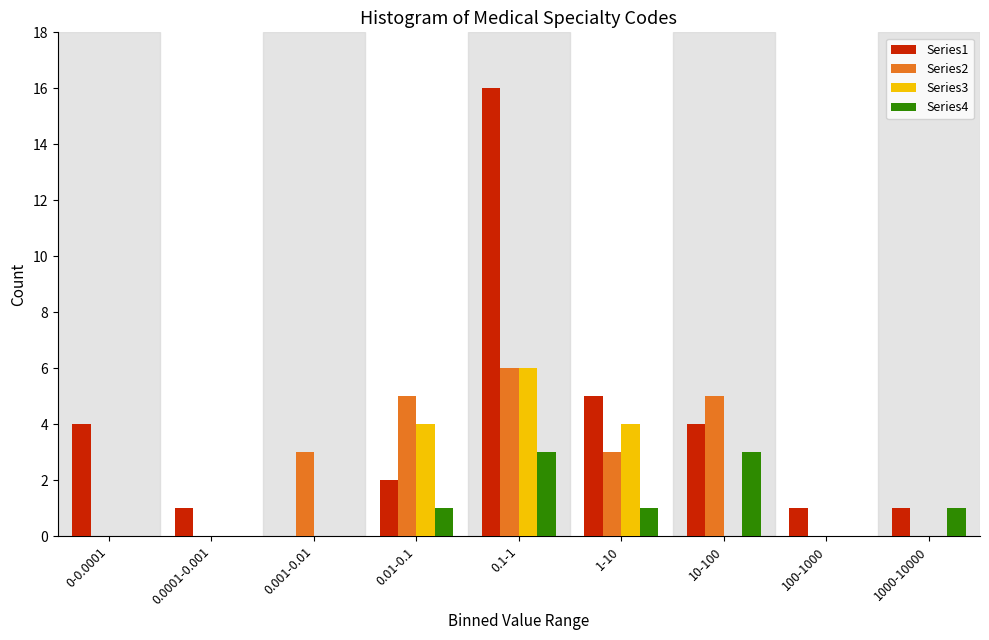

Which label corresponds to the largest value in the chart?

0.1-1